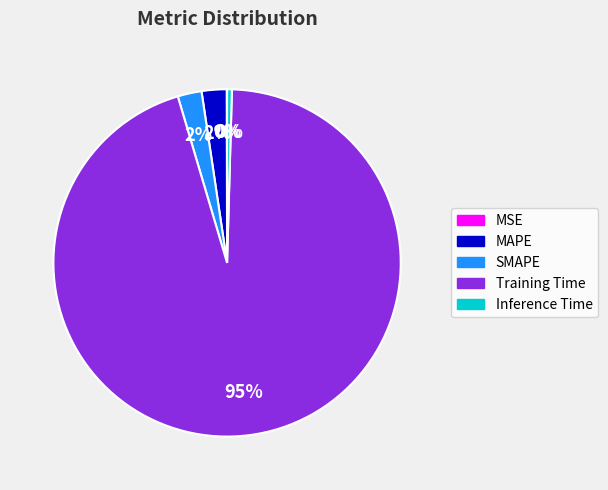

To the nearest percent, what percentage of the pie is SMAPE?

2%